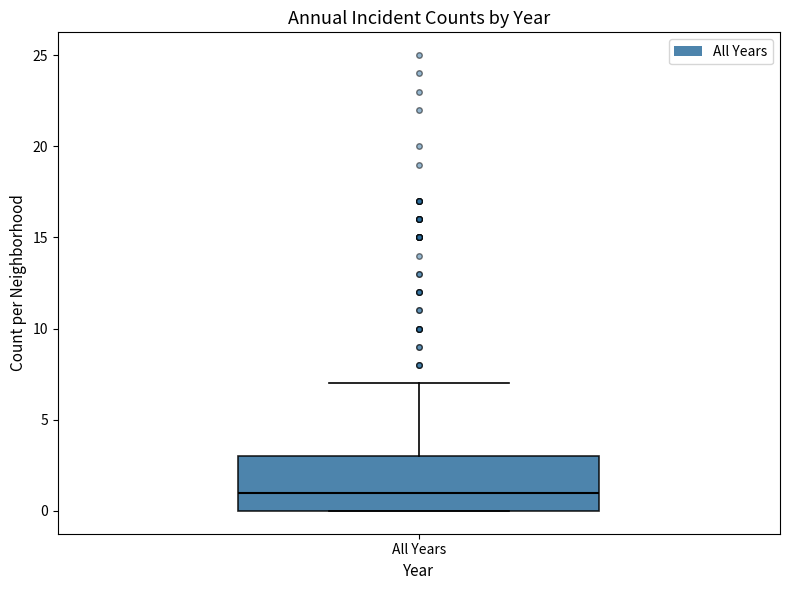

Transcribe this box plot: give where the median line is, the range the box spans, and where the two whiskers end, as read against the y-axis. The values are not printed on the chart, so give them approximately, as read against the axis.

median 1, box 0 to 3, whiskers 0 to 7